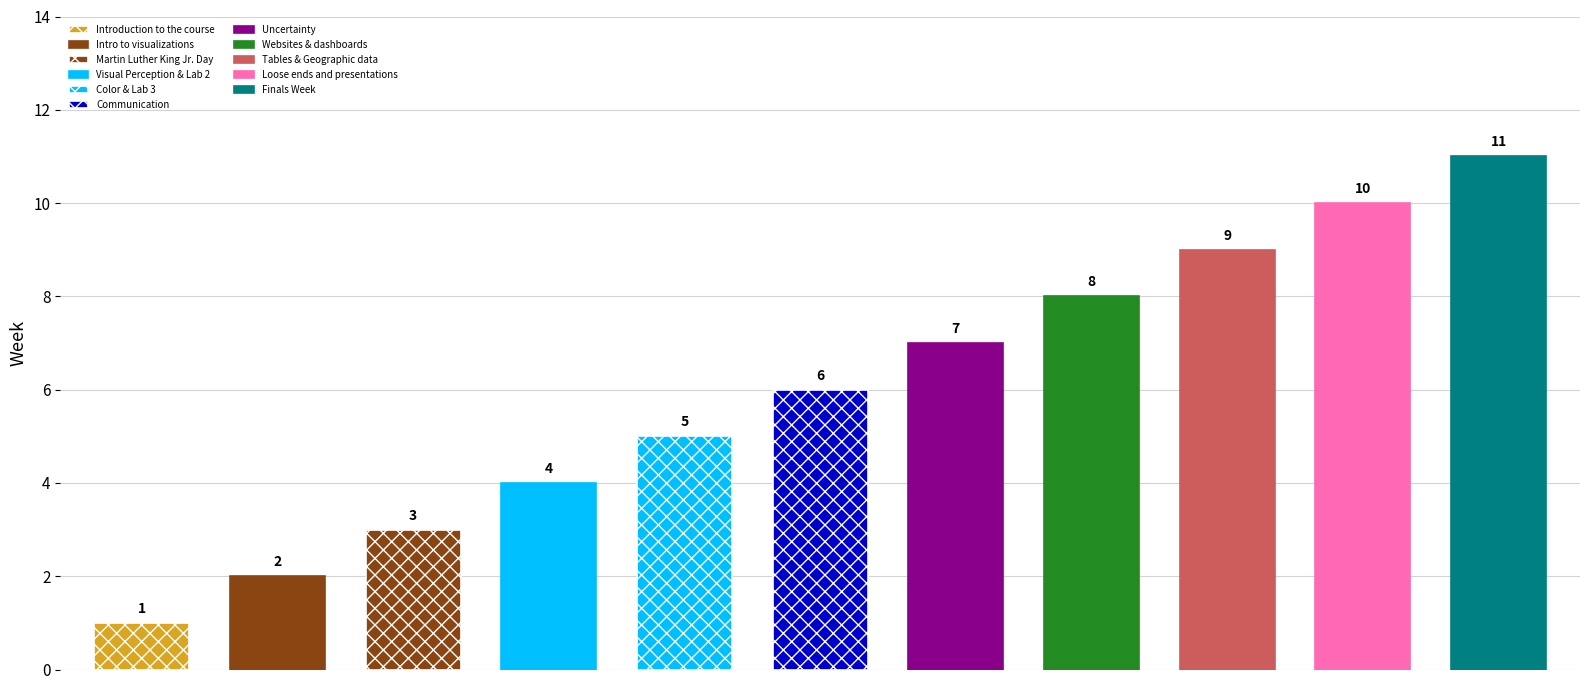

List the labels in order of value, largest first.

Finals Week, Loose ends and presentations, Tables & Geographic data, Websites & dashboards, Uncertainty, Communication, Color & Lab 3, Visual Perception & Lab 2, Martin Luther King Jr. Day, Intro to visualizations, Introduction to the course